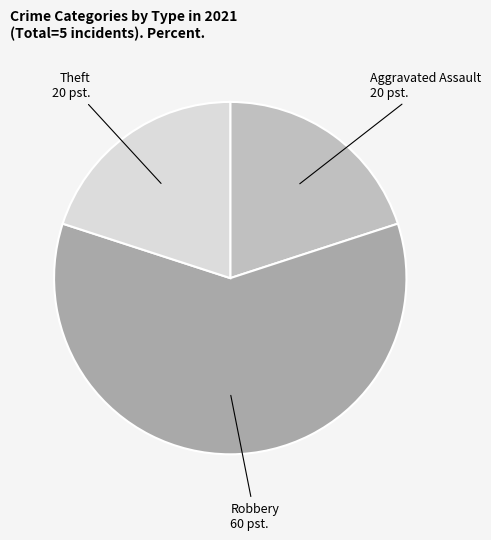

Count the number of slices in the pie.

3